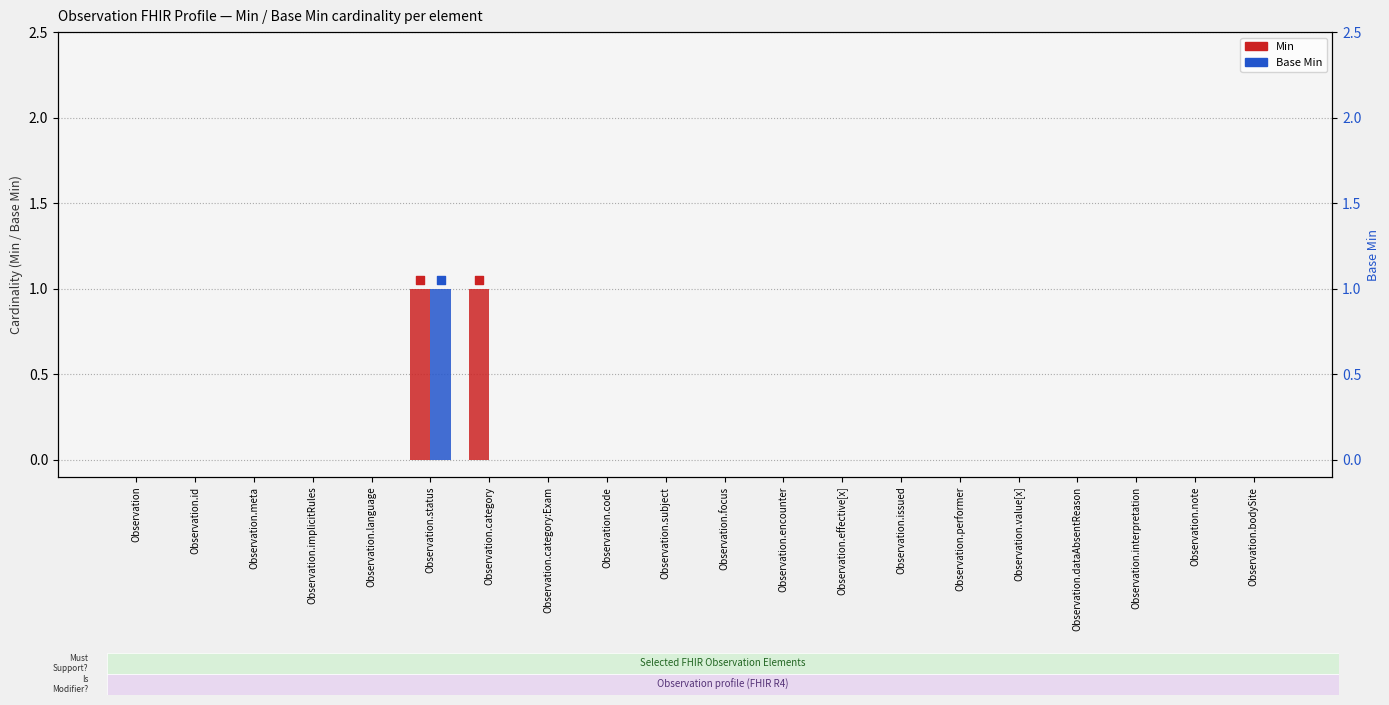

At how many categories does at least one series exceed 0?

2